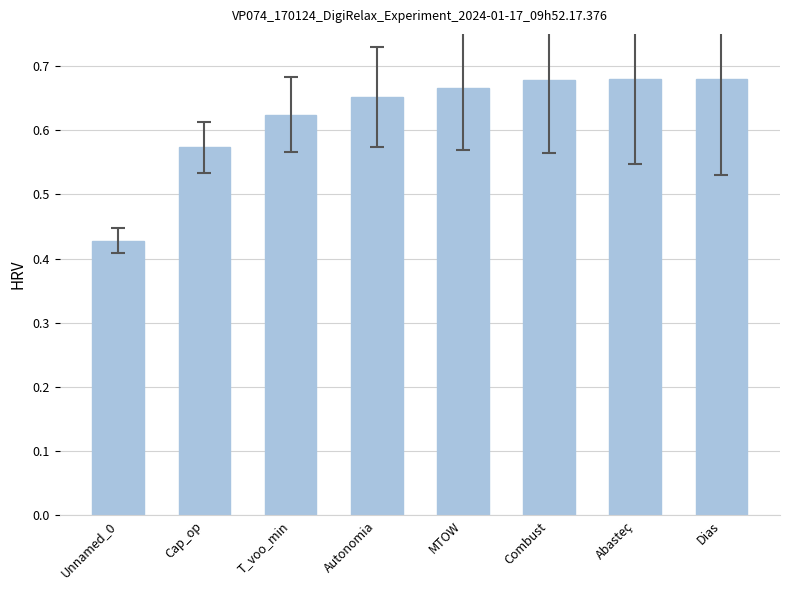

At which category does the chart reach its minimum across all series?

Unnamed_0